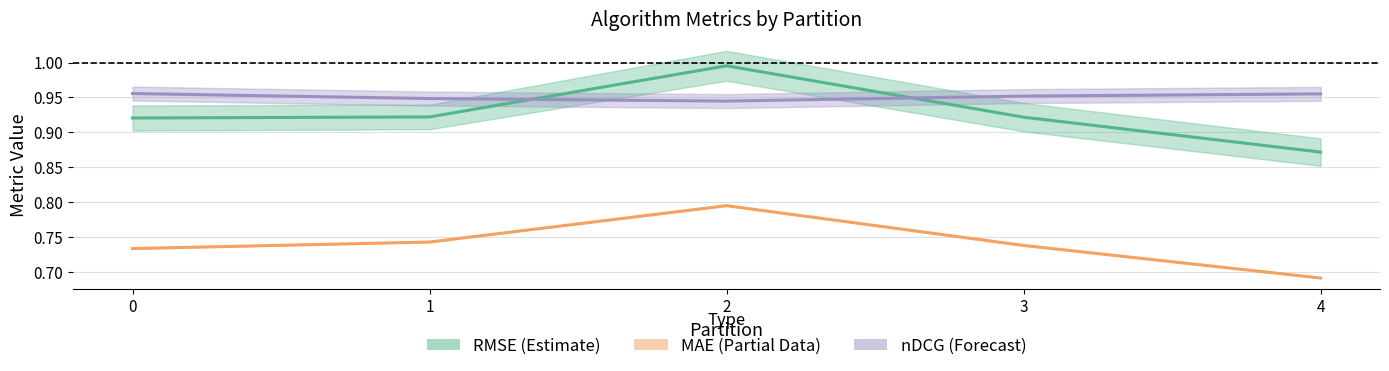

How many lines are shown in the chart?

3